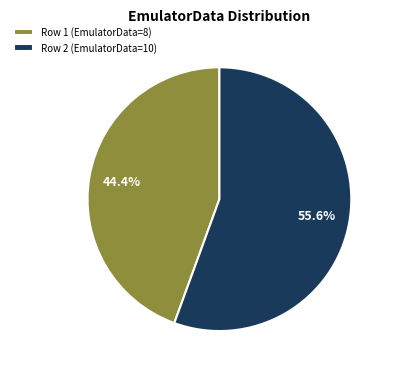

Rank the categories by value from highest to lowest.

Row 2 (EmulatorData=10), Row 1 (EmulatorData=8)